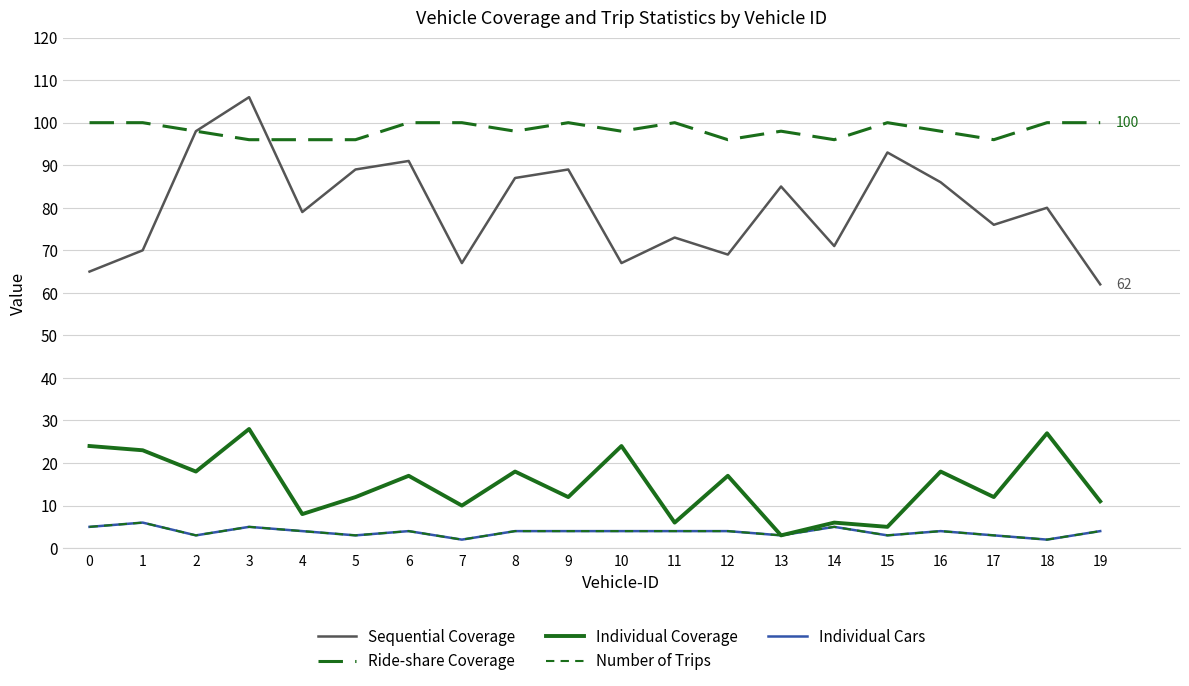

Where is the first local minimum for Individual Cars?

2